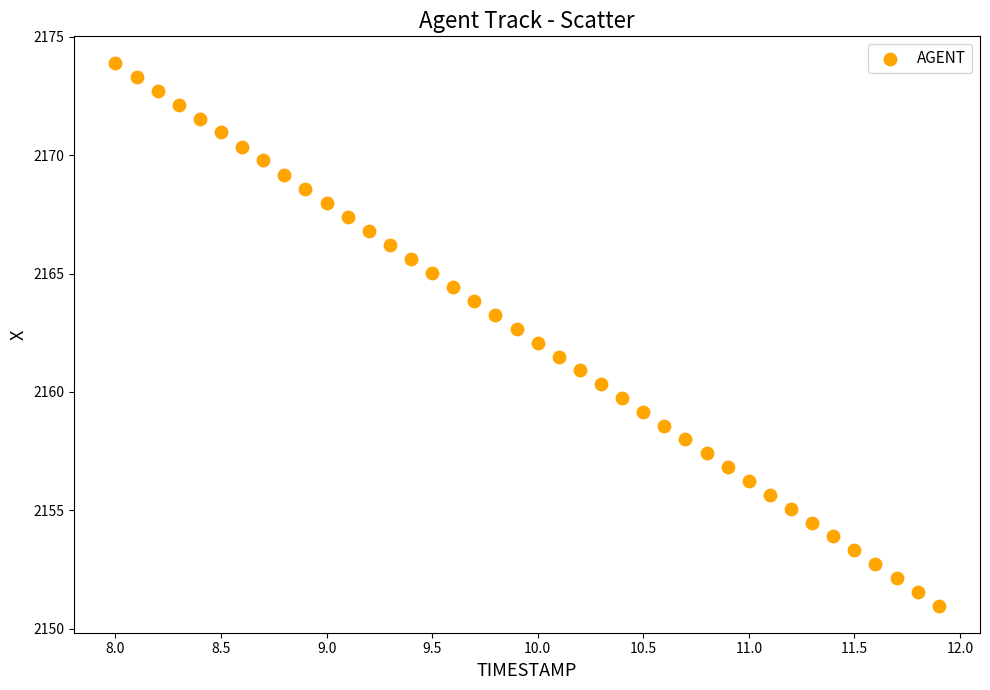

What is the range of X values (max minus min)?

3.9